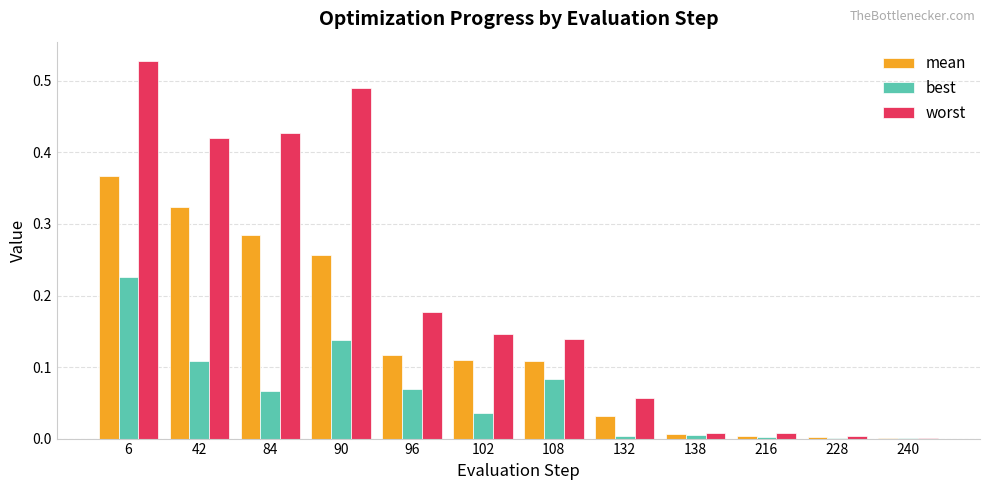

Which series changed the most between 6 and 216?

worst